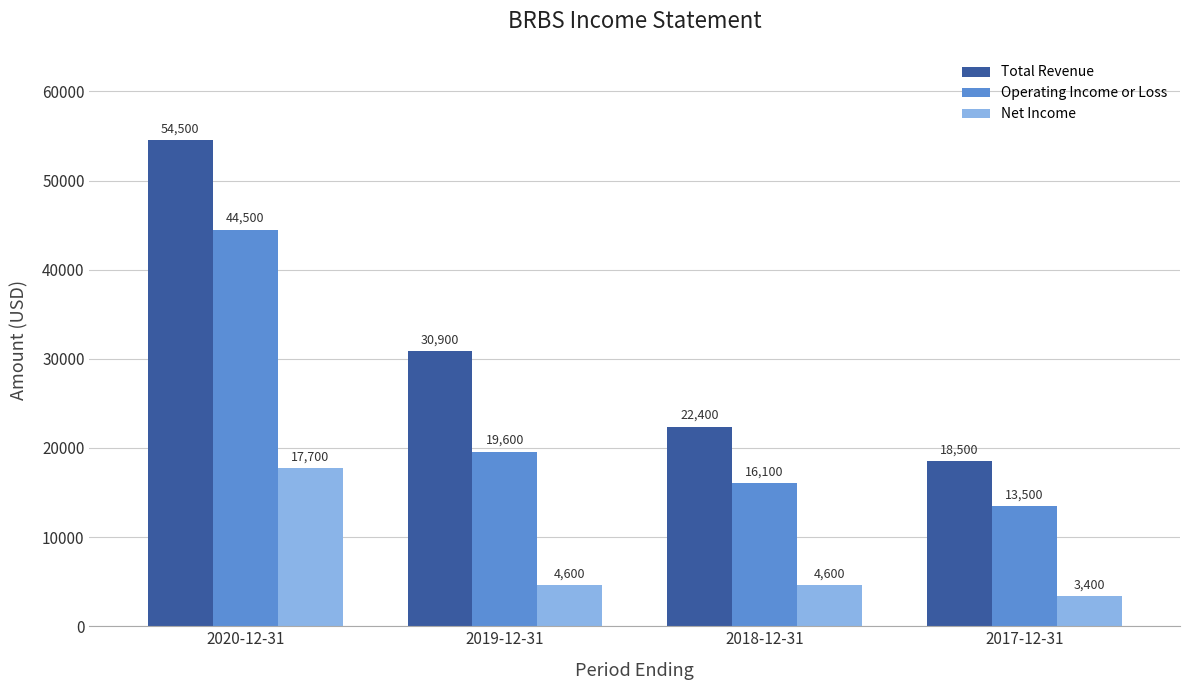

Where is Operating Income or Loss nearest to the value 29000?

2019-12-31